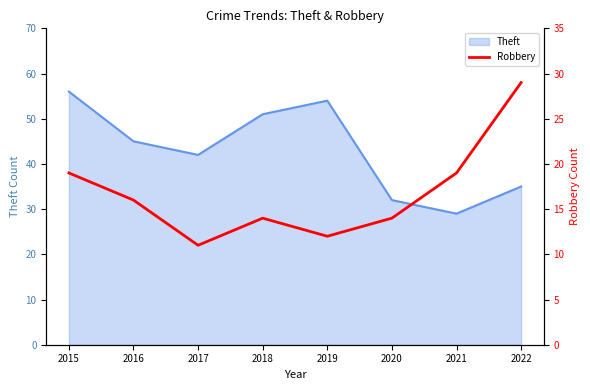

Is it true that the value at 2015 is 19?

True